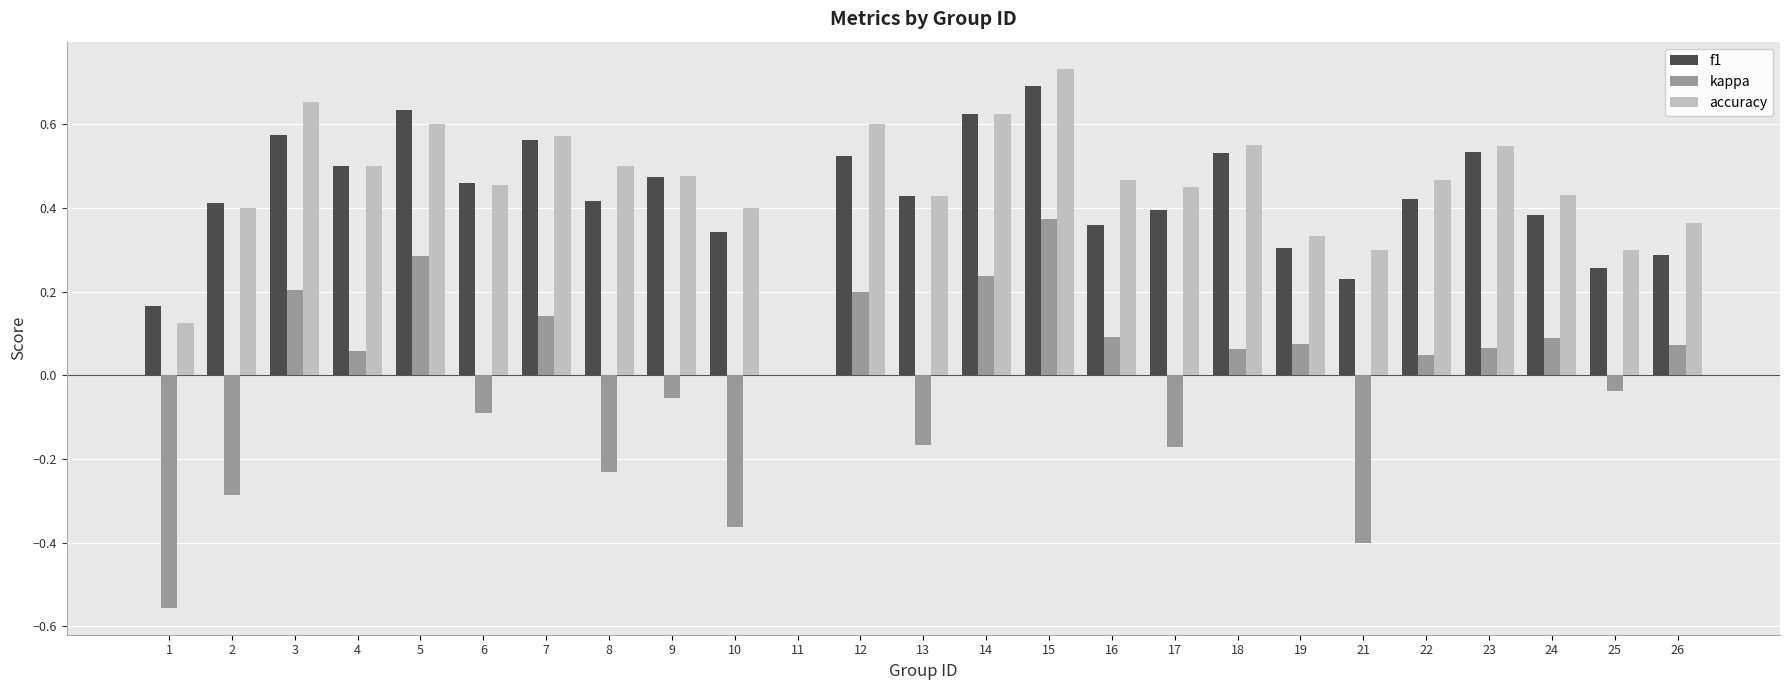

Where is kappa nearest to the value 0?

11